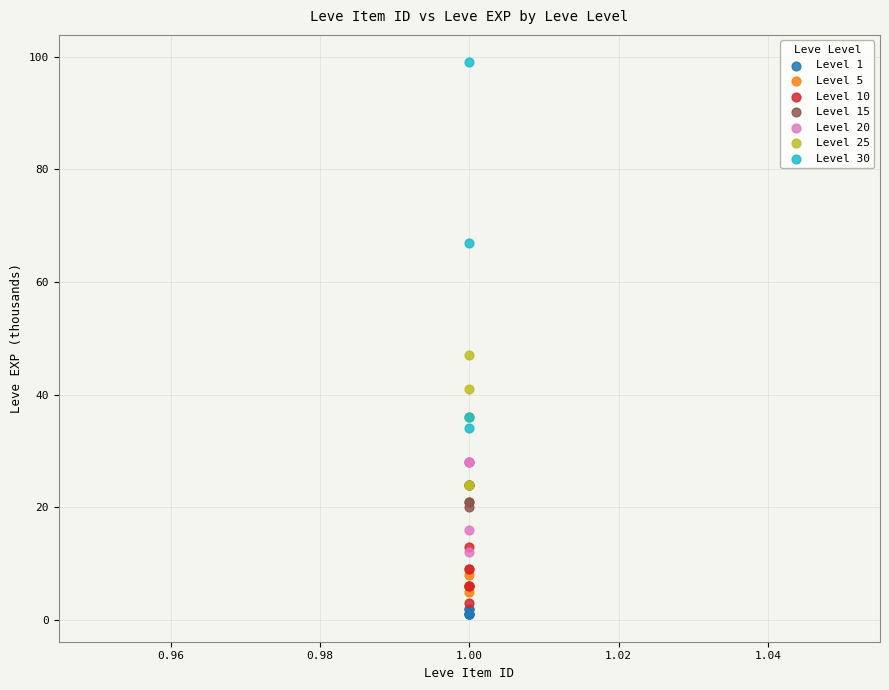

Which series has the widest spread of Y values?

Level 30